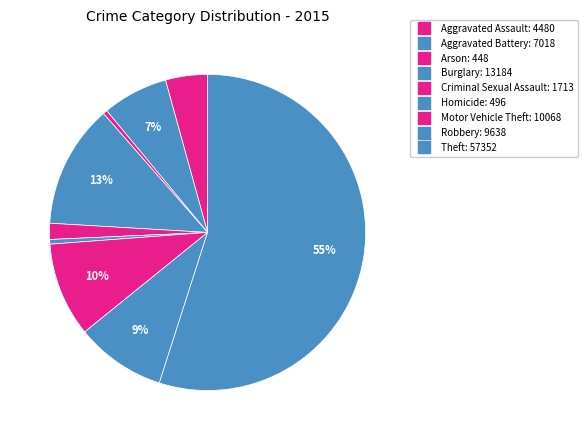

Which slice is the smallest?

Arson